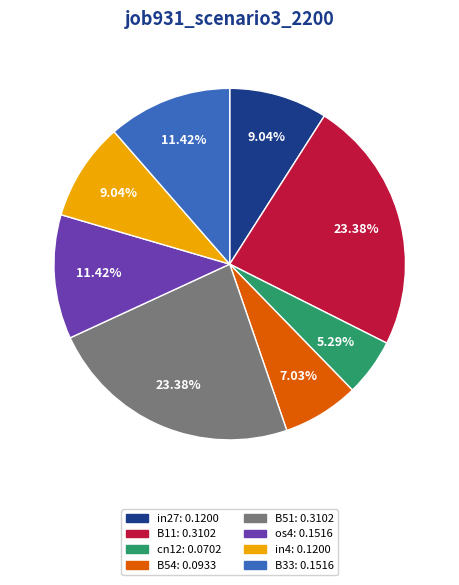

To the nearest percent, what portion does B51 represent?

23%